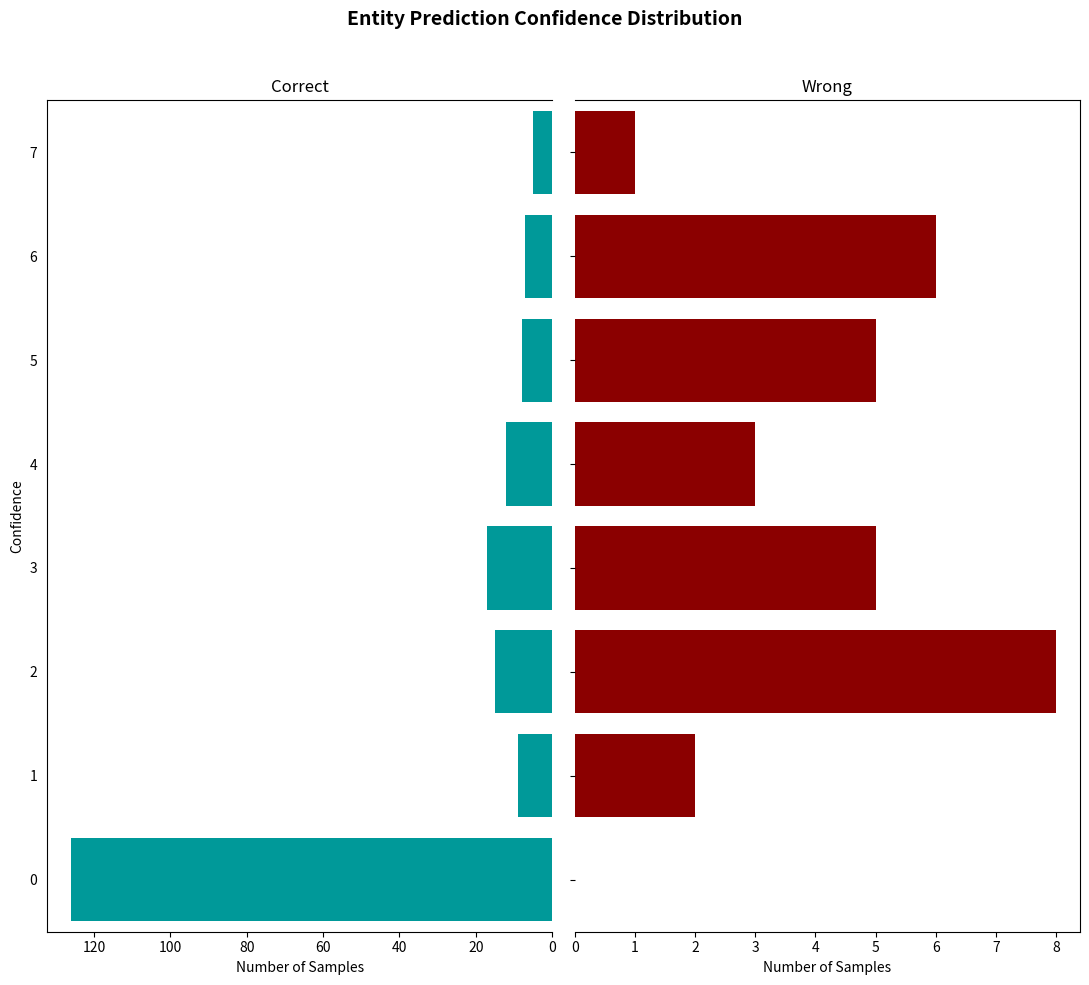

What is the sum of all Wrong values?

30